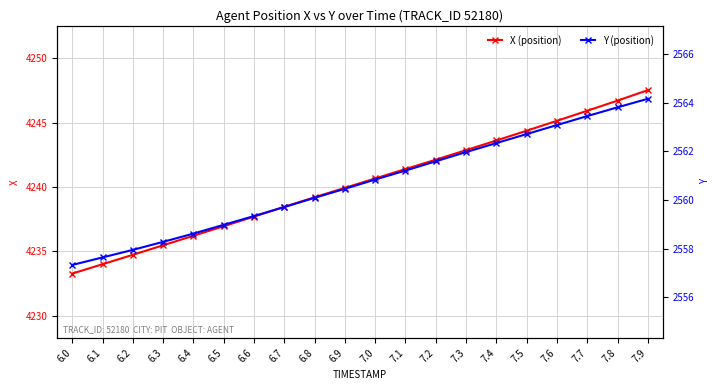

At which label does X (position) first exceed 4240?

7.0